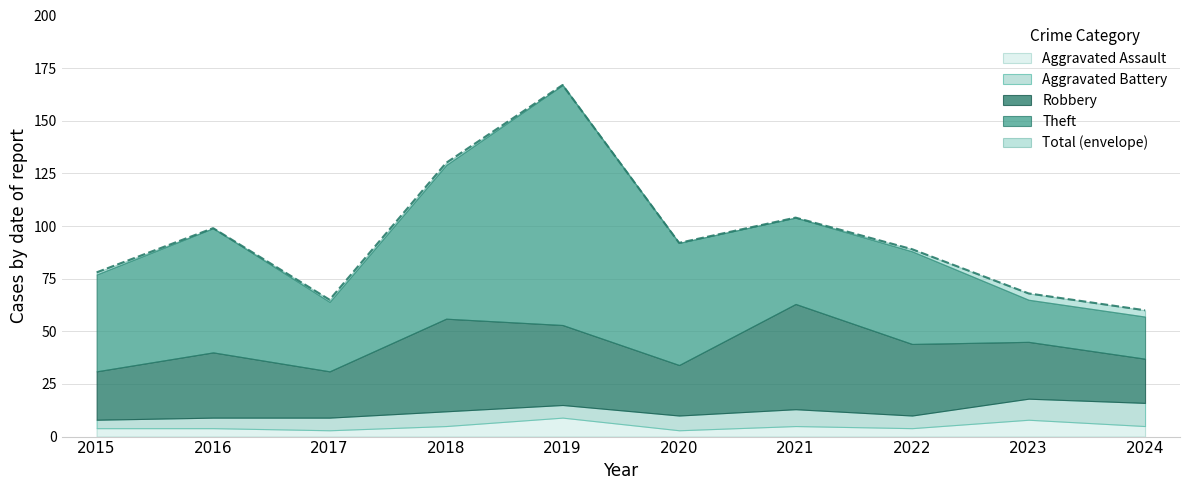

Reading right to left, transcribe all the data shown in this chart.

Robbery: 21	27	34	50	24	38	44	22	31	23
Theft: 20	20	44	41	58	114	73	33	59	46
Aggravated Battery: 11	10	6	8	7	6	7	6	5	4
Aggravated Assault: 5	8	4	5	3	9	5	3	4	4
Total: 60	68	89	104	92	167	130	65	99	78